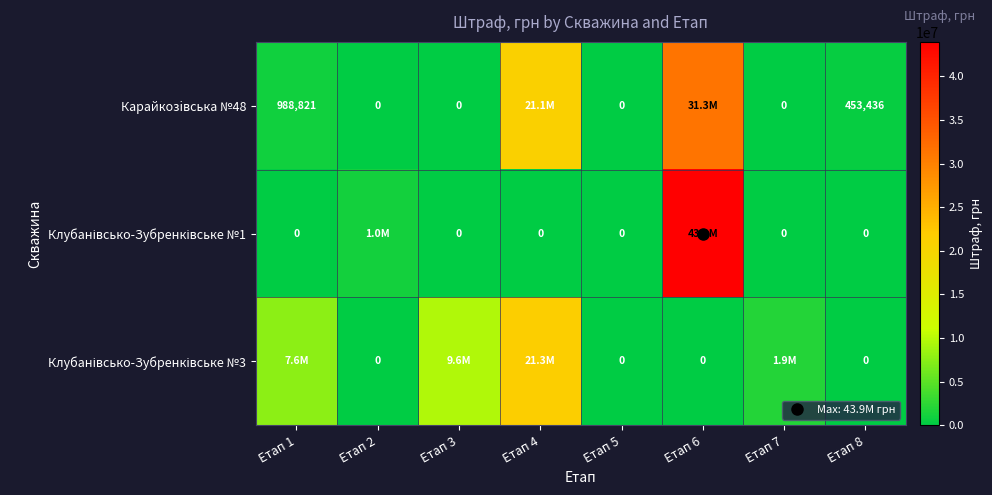

The Карайкозiвська №48 series shows 14049165.4 at Етап 6. True or false?

False